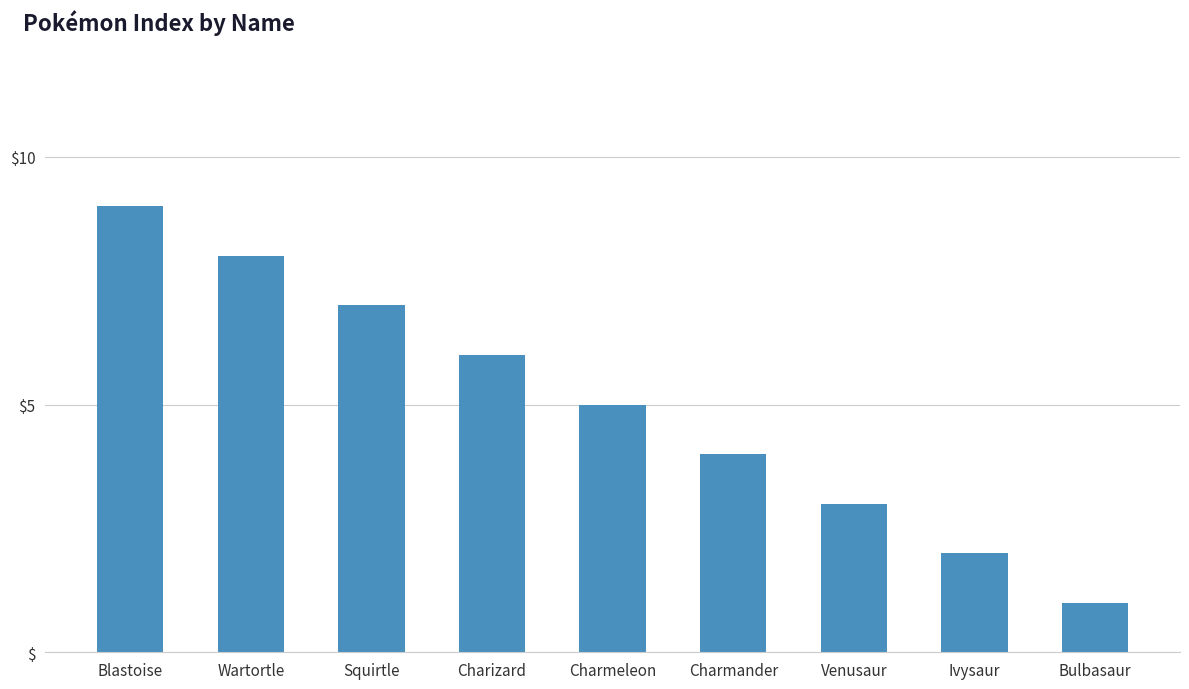

What is the difference between the values at Venusaur and Bulbasaur?

2